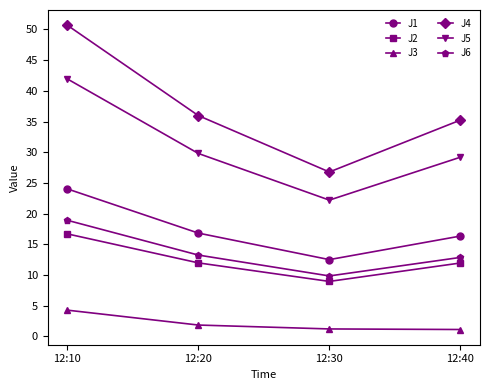

What is the value of the J1 point at the 4th from the left?

16.3